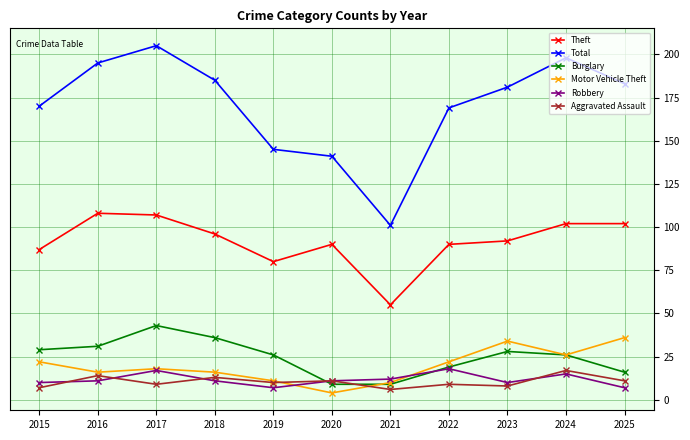

What is the greatest value displayed?

205